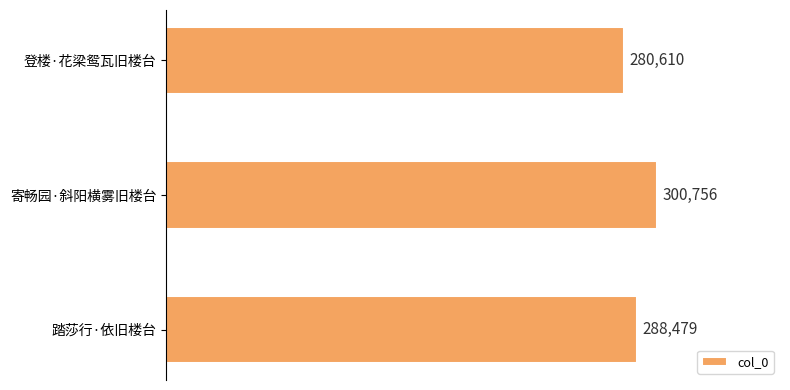

The value at 踏莎行·依旧楼台 is 448466. True or false?

False